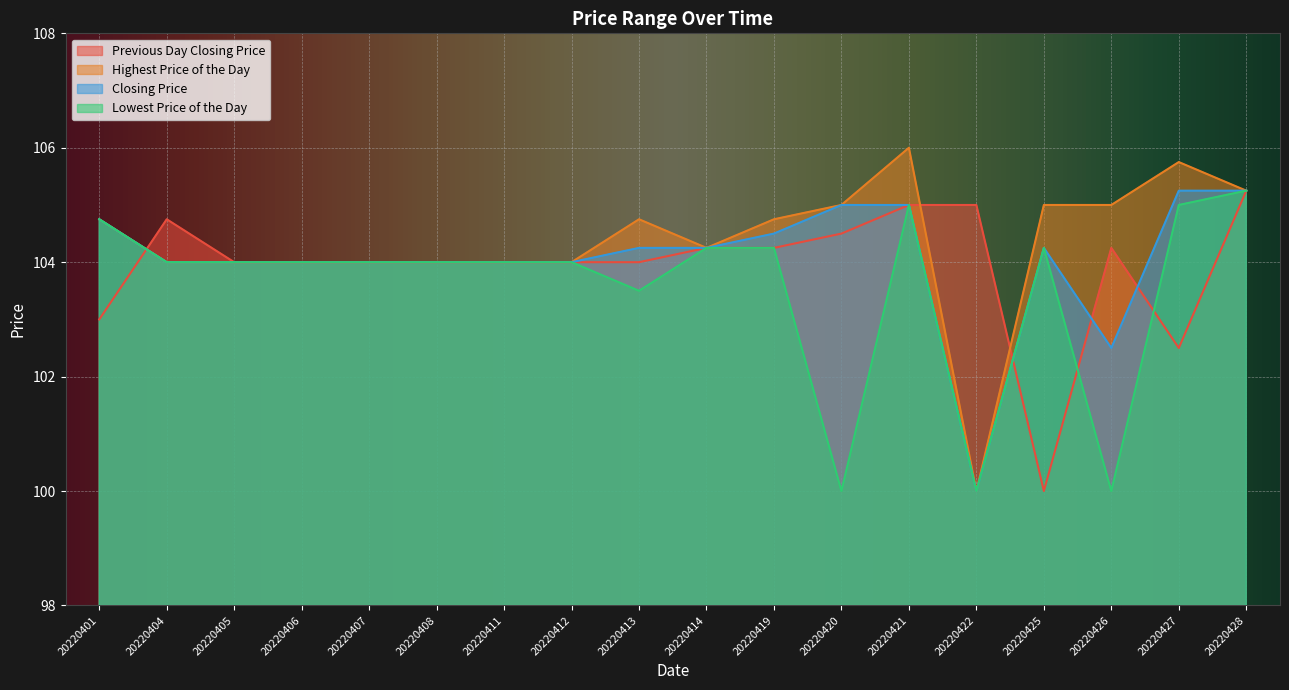

Rank the categories by Lowest Price of the Day value from highest to lowest.

20220428, 20220421, 20220427, 20220401, 20220414, 20220419, 20220425, 20220404, 20220405, 20220406, 20220407, 20220408, 20220411, 20220412, 20220413, 20220420, 20220422, 20220426